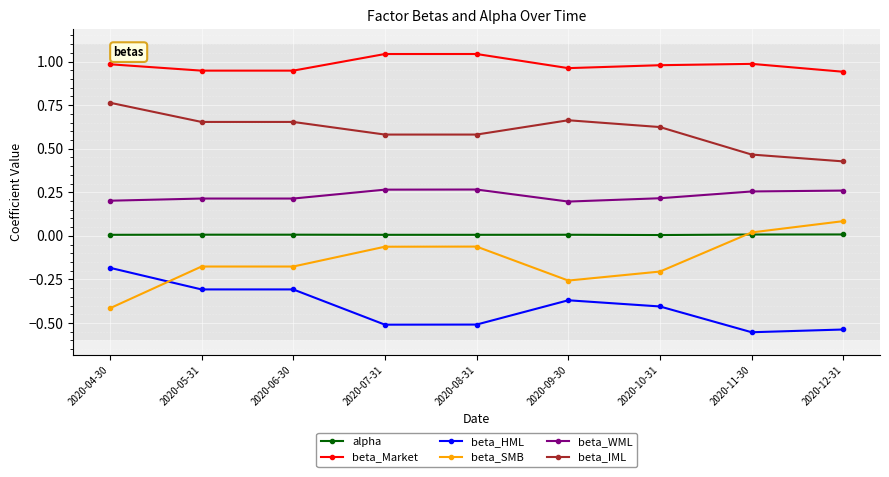

What is the label of the 9th point from the left?

2020-12-31